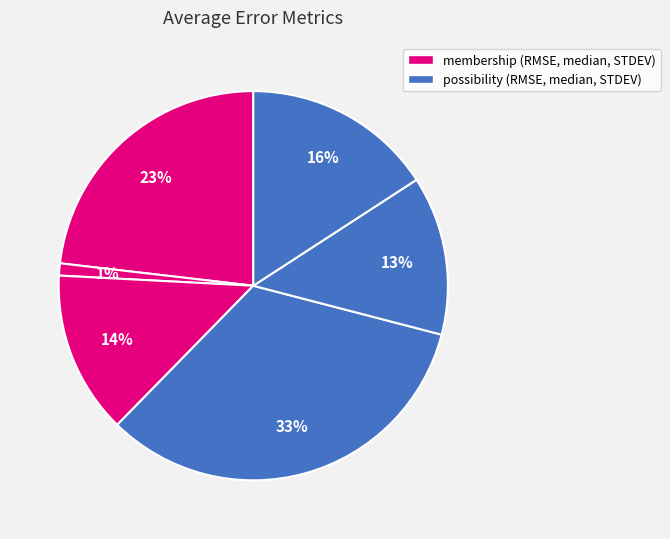

Which category has the smallest portion of the pie?

membership avg median